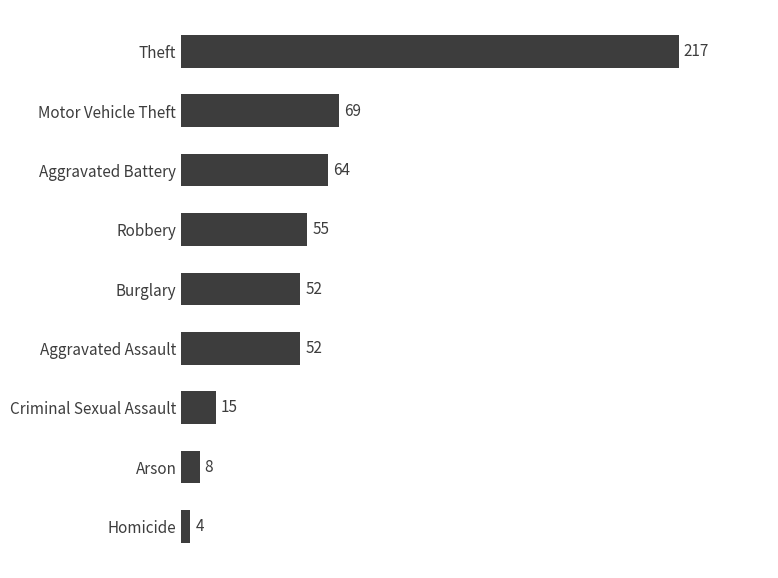

How many bars are there in total?

9